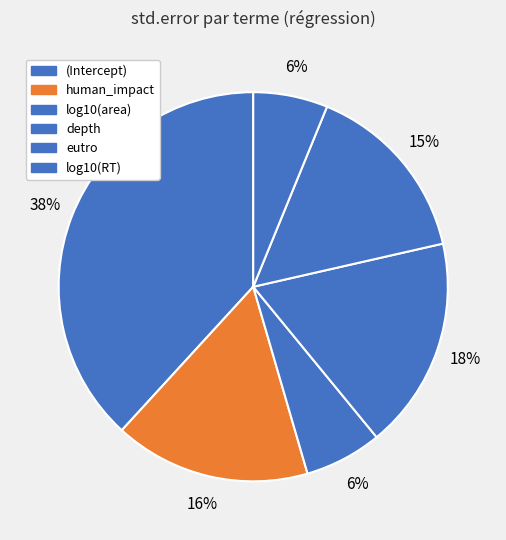

The (Intercept) slice represents 27% of the pie. True or false?

False